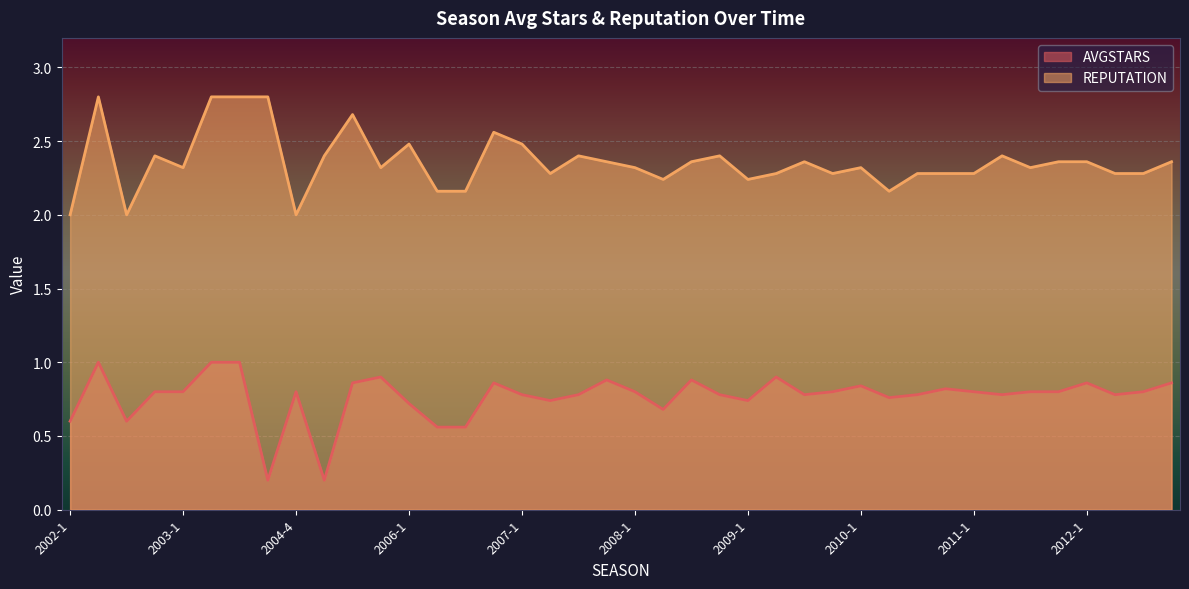

Is it true that REPUTATION equals 3.1 at 2012-4?

False